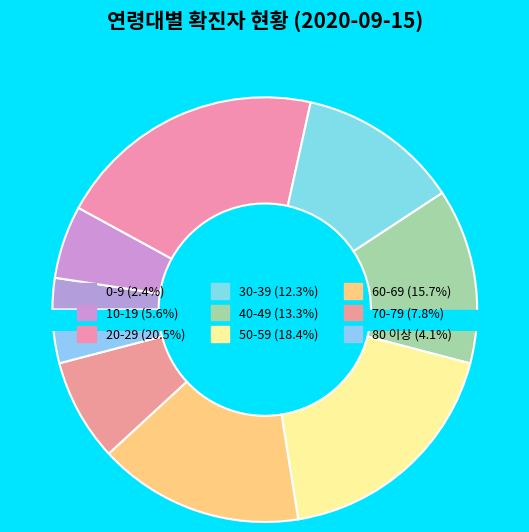

What percentage is NOT represented by 80 이상?

95.9%